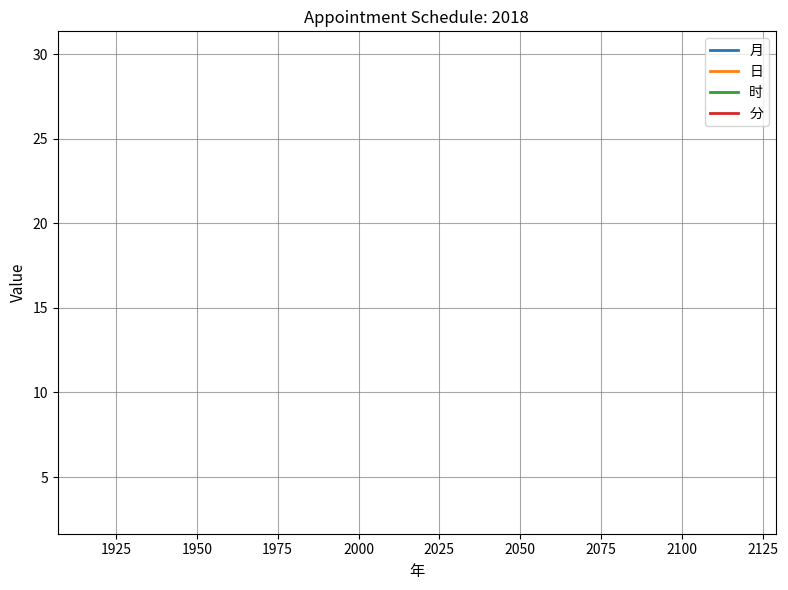

True or false: 时 and 月 cross at least once.

False